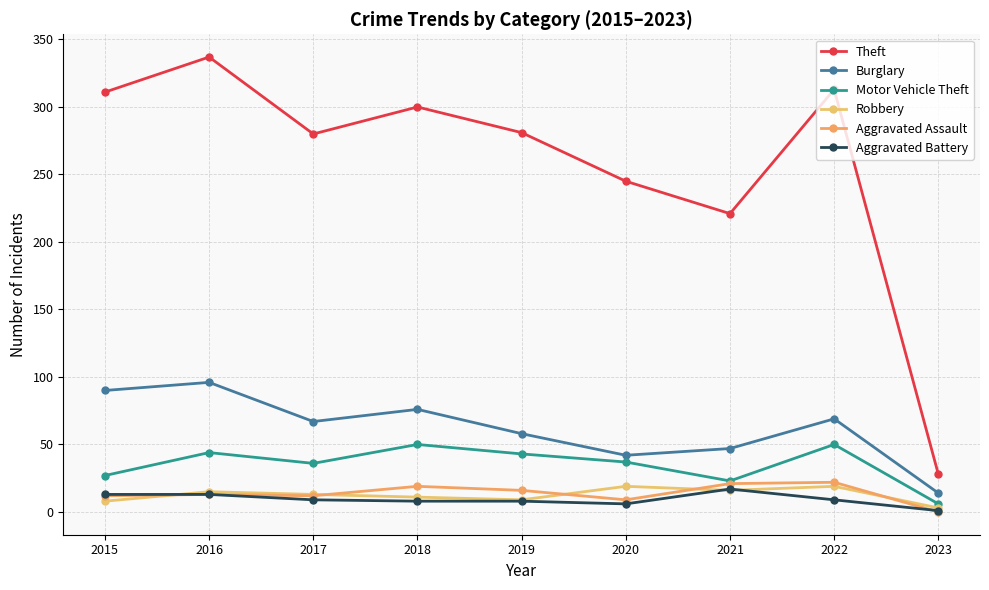

True or false: Motor Vehicle Theft and Robbery intersect in this chart.

False